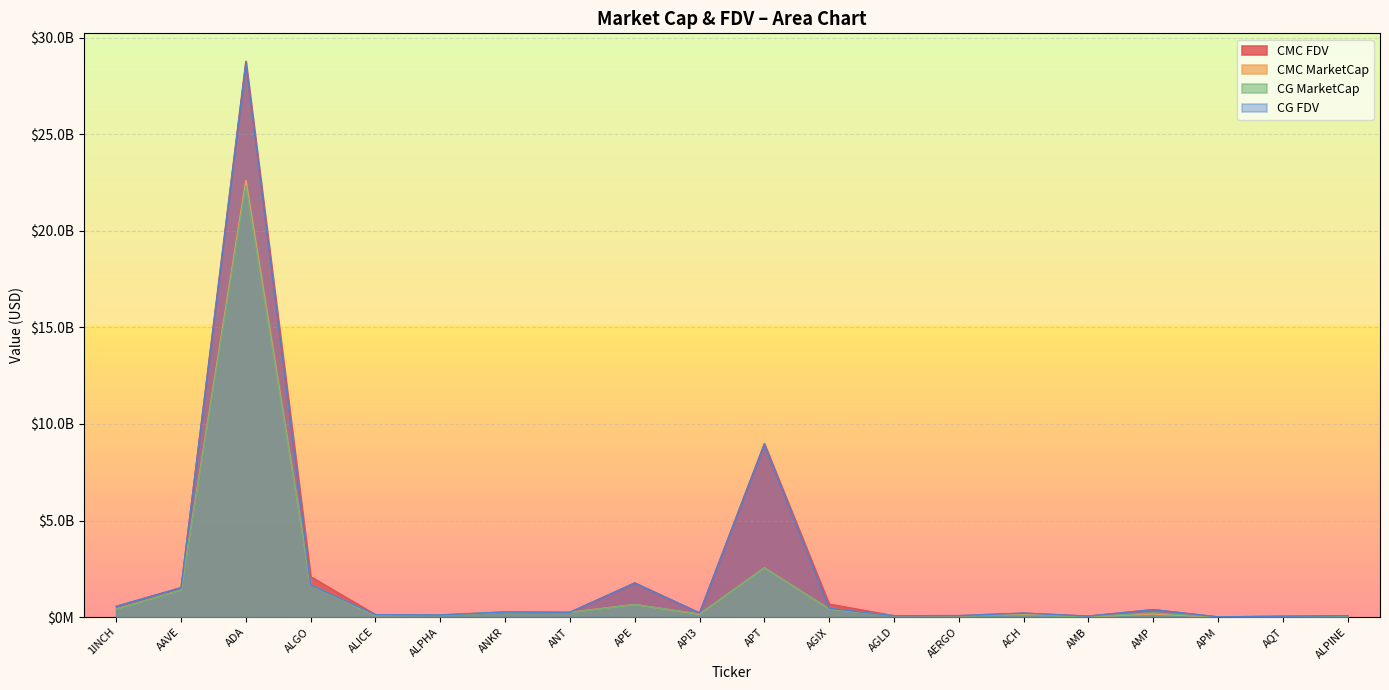

Rank the series at ALPHA from lowest to highest value.

CMC_MarketCap, CG_MarketCap, CMC_FDV, CG_FDV